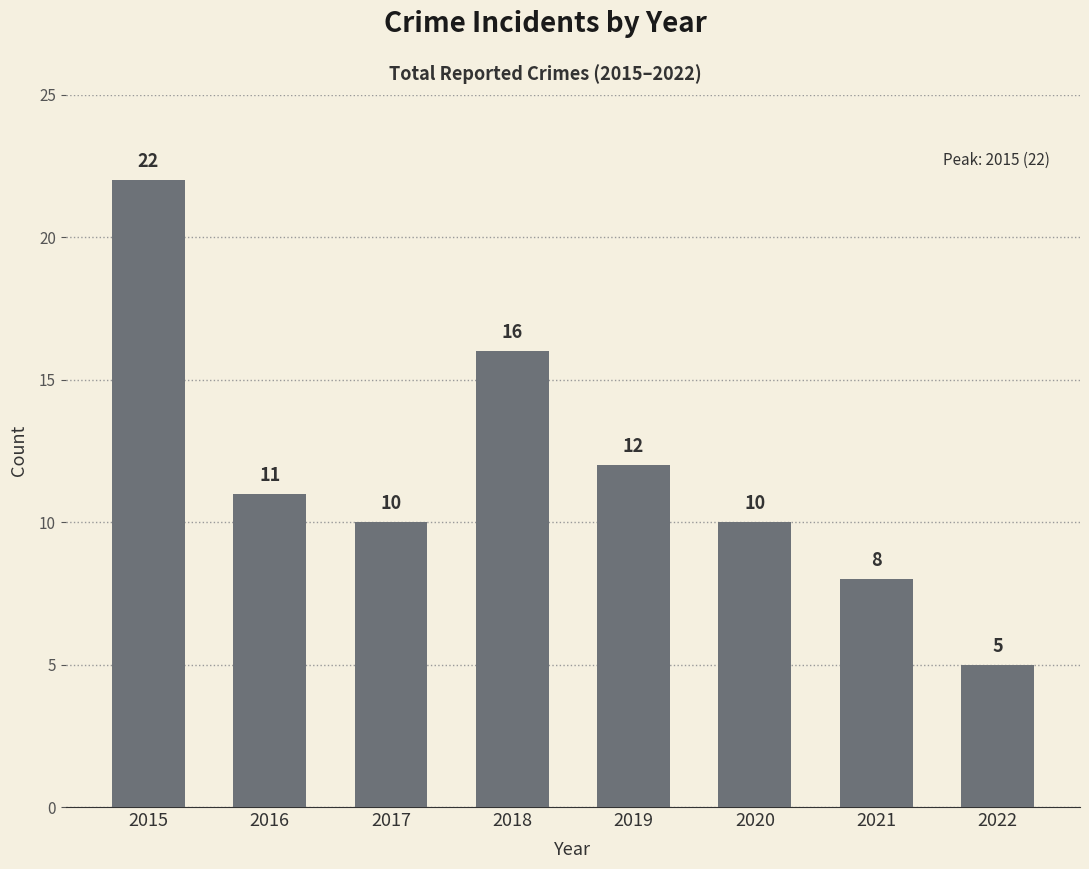

Reading left to right, what are all the values shown in this chart?

22	11	10	16	12	10	8	5